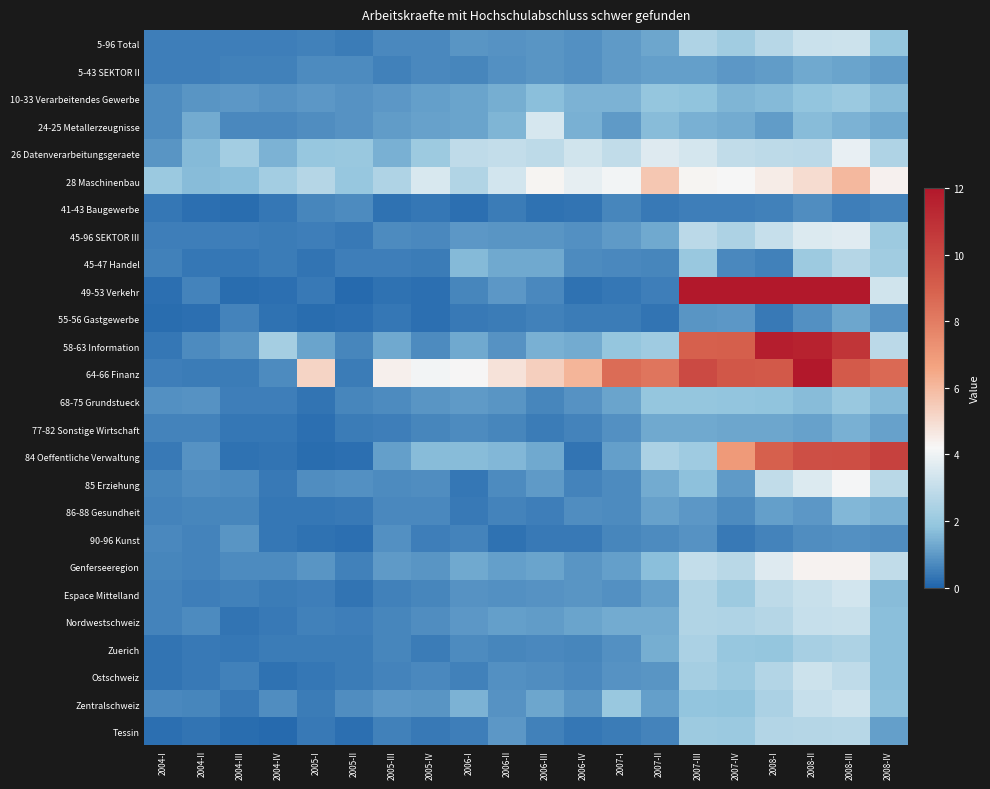

What is the greatest value displayed?

26.5